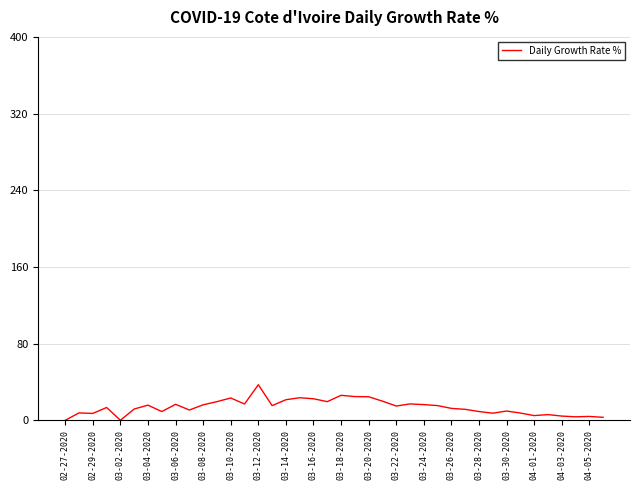

What is the difference between the maximum and minimum values?

37.1